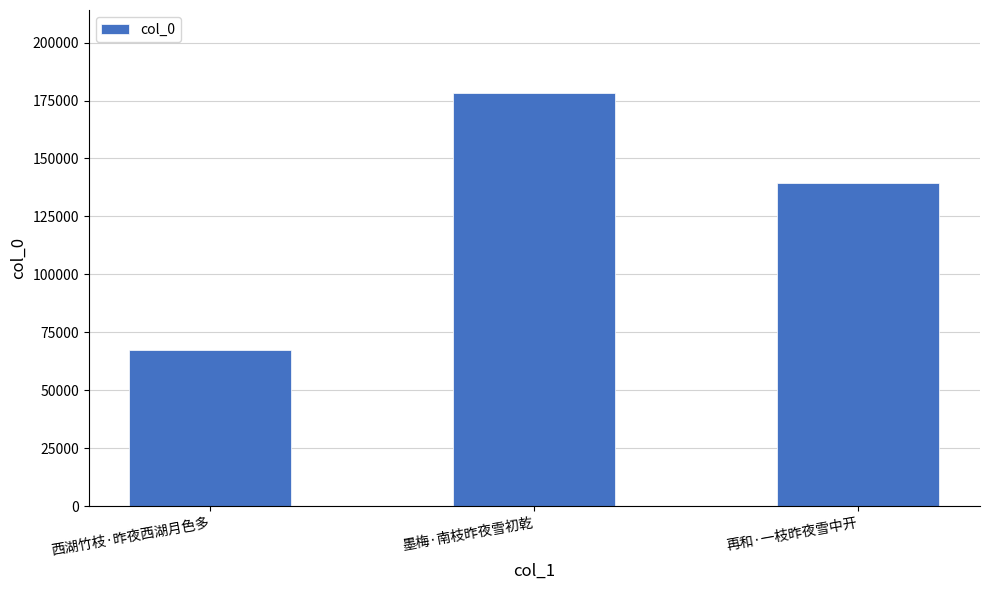

How many values are below 139383?

1